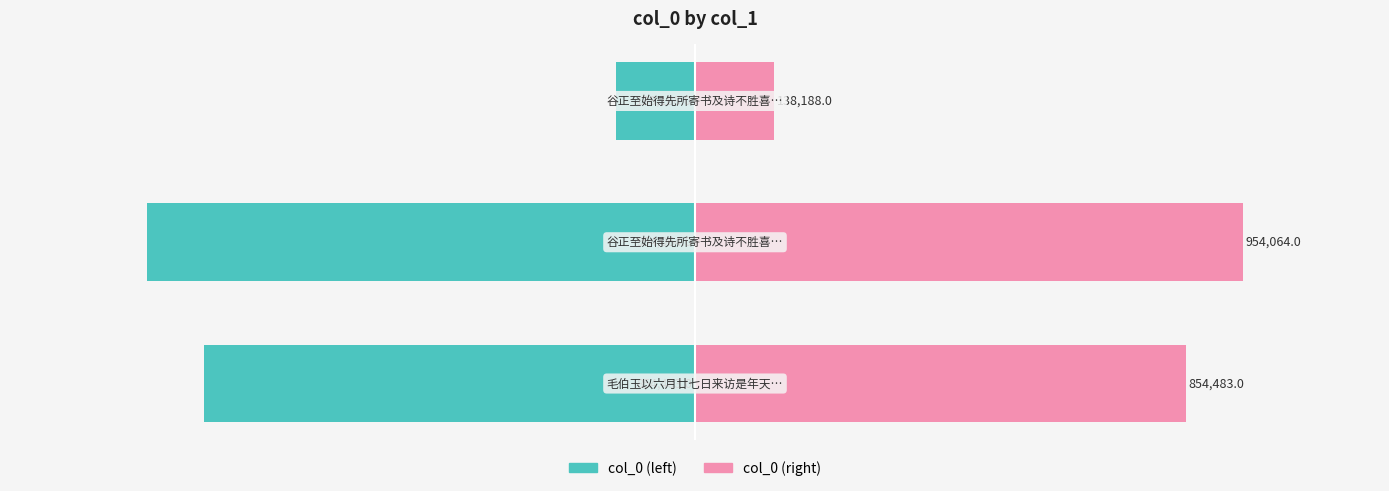

How many bars are there in each group?

2